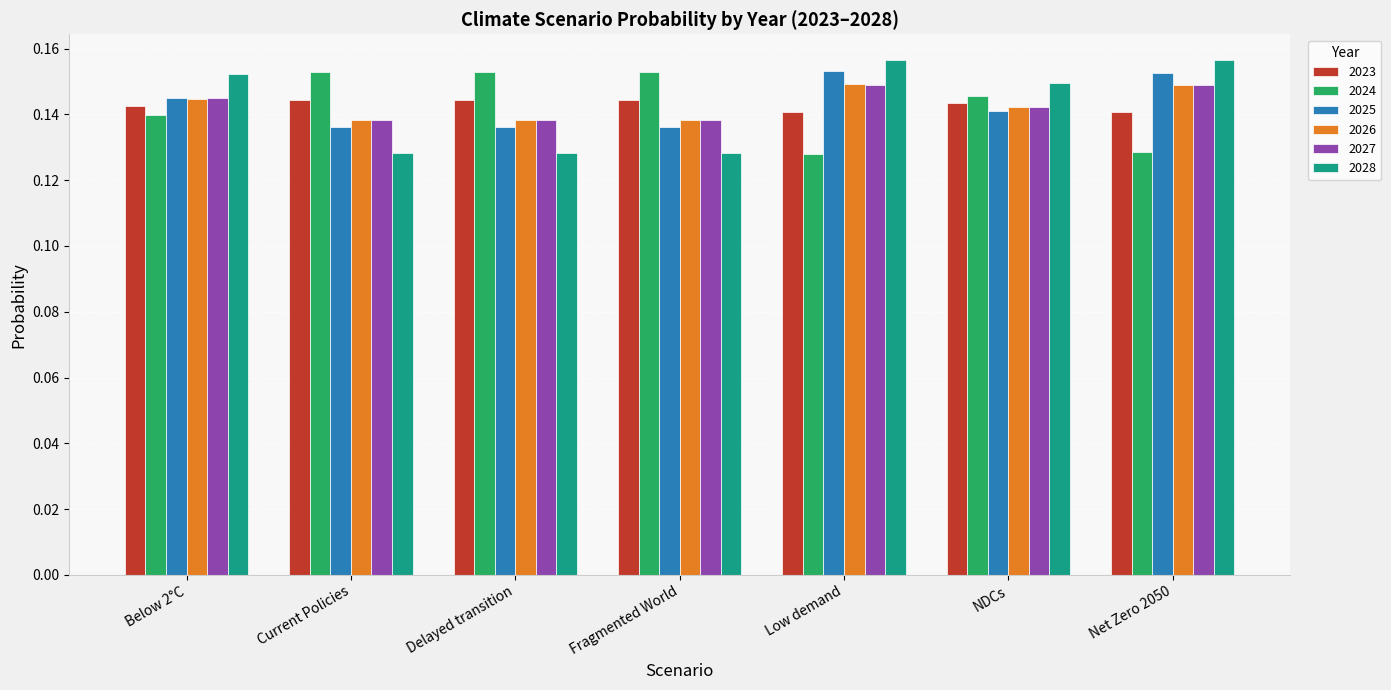

What position from the right is Below 2°C?

7